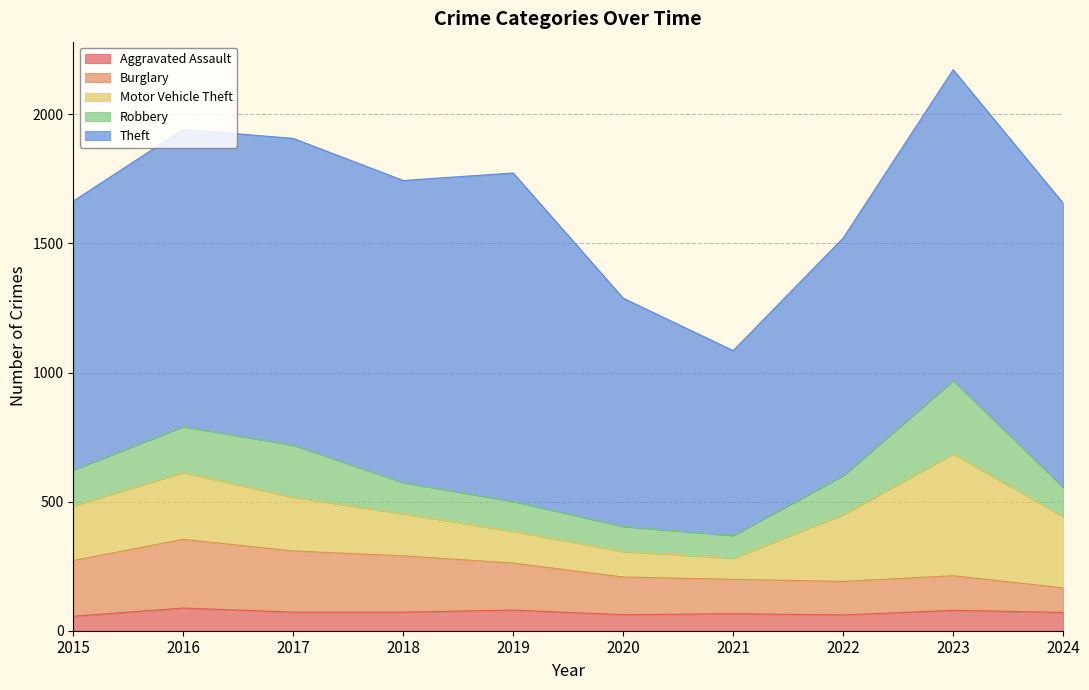

What is the difference between the maximum and minimum values in the Aggravated Assault series?

32